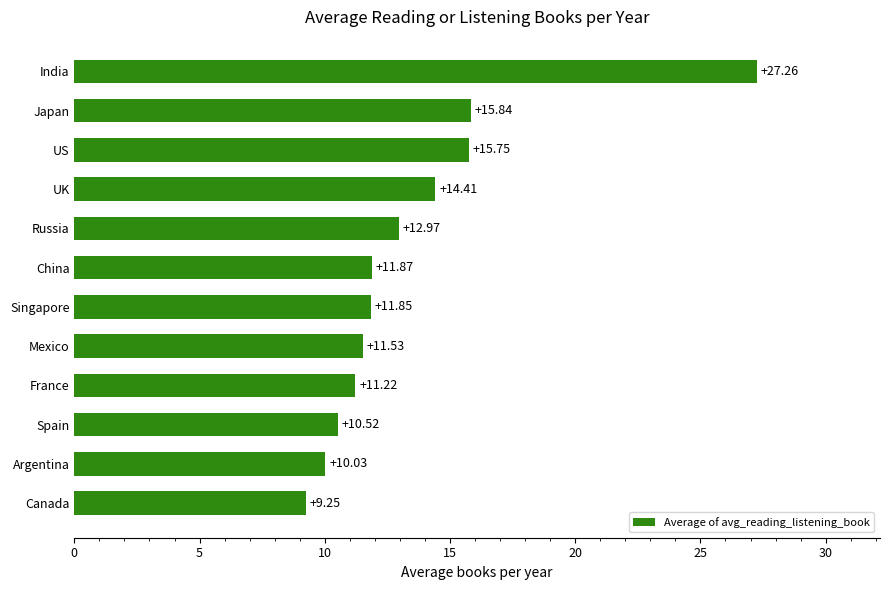

List the labels in order of value, smallest first.

Canada, Argentina, Spain, France, Mexico, Singapore, China, Russia, UK, US, Japan, India